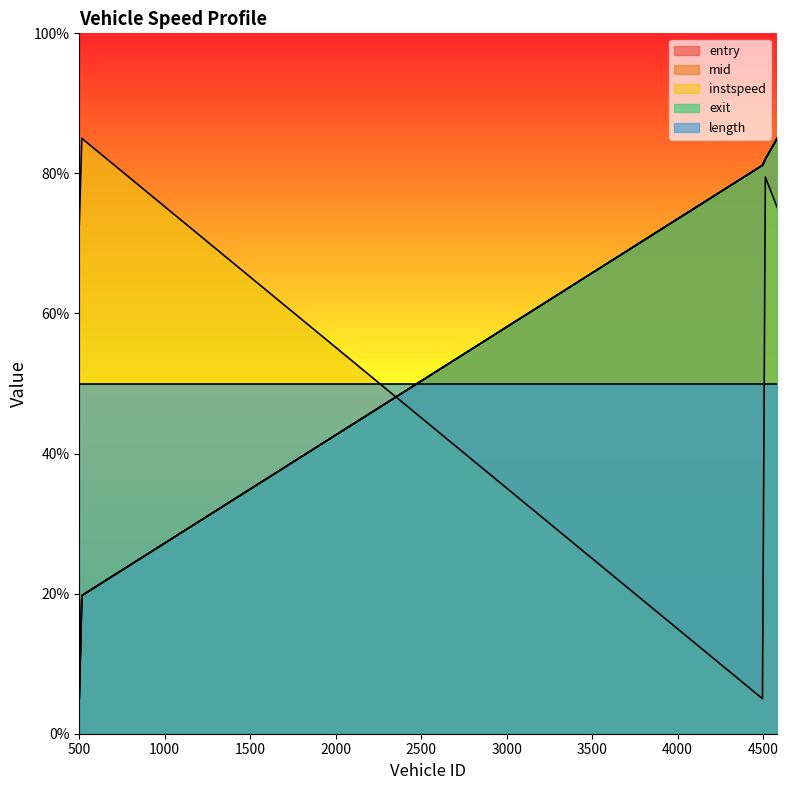

What is the difference between the entry values at 4583.0 and 515.0?

65.3